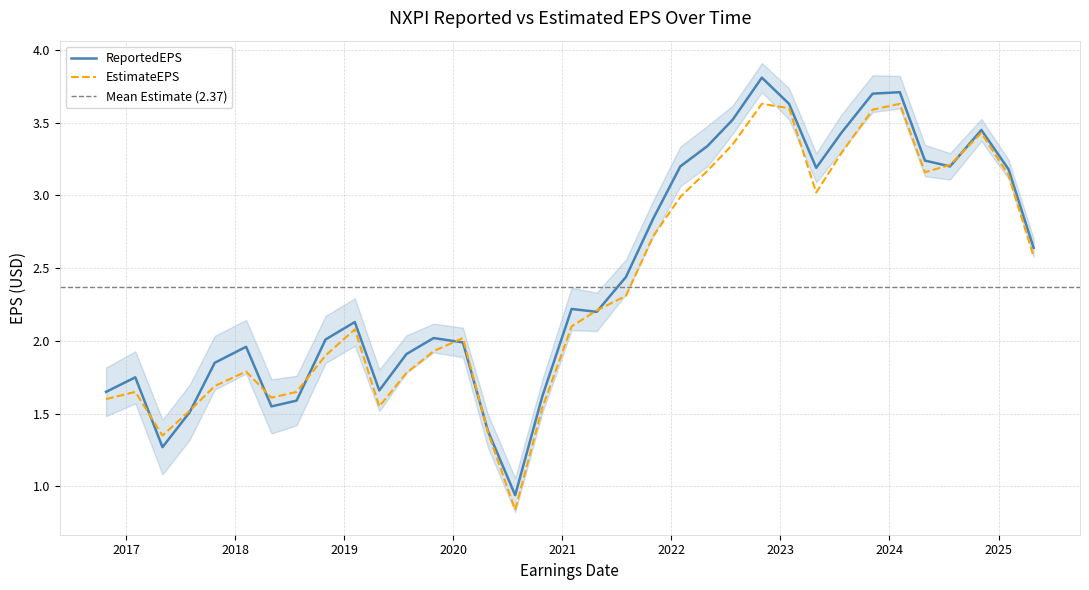

What are all the series names shown in the legend?

ReportedEPS, EstimateEPS